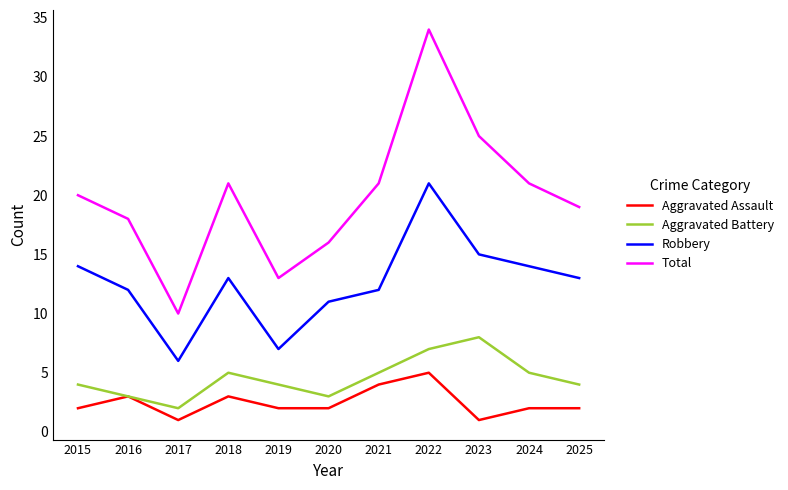

True or false: Robbery and Total cross at least once.

False